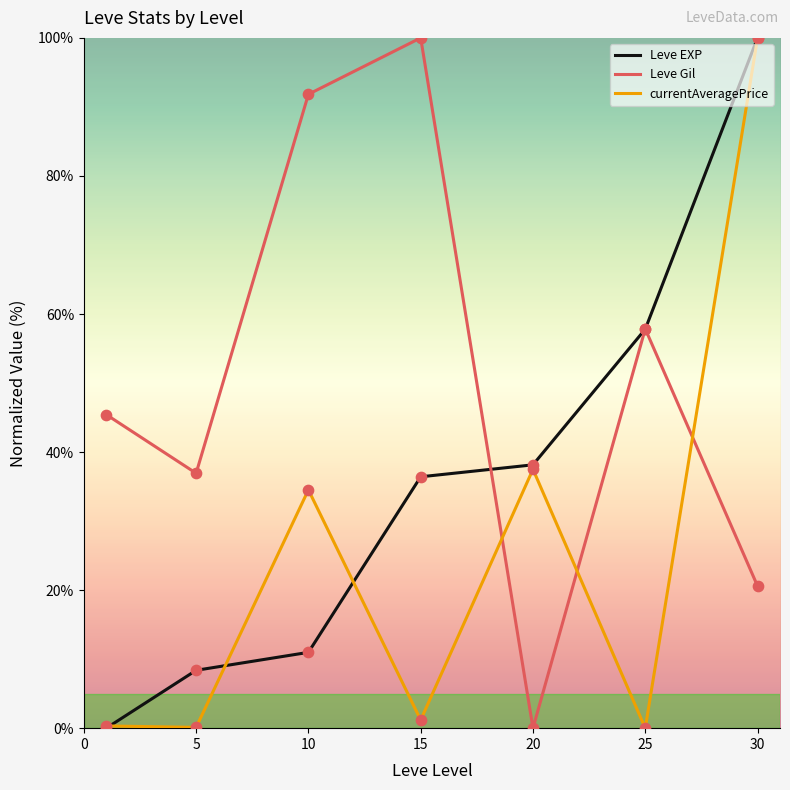

What is the maximum value for currentAveragePrice?

100.0